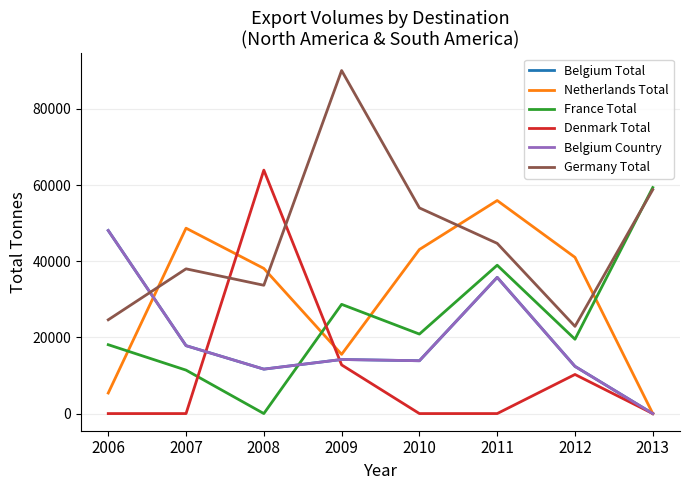

Is this an area chart (filled region under the line)?

No